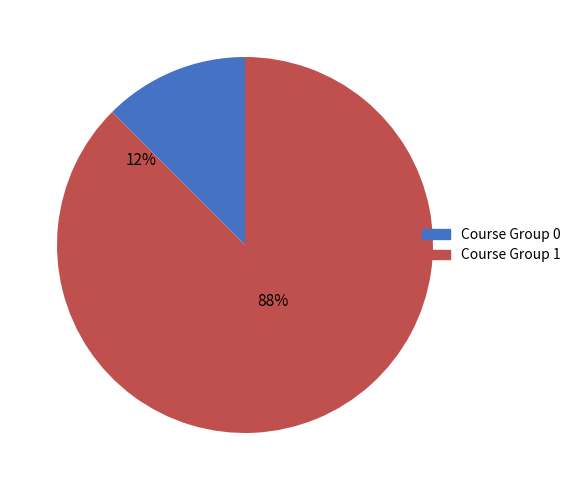

Combined, what portion of the pie is 1 and 0?

100.0%